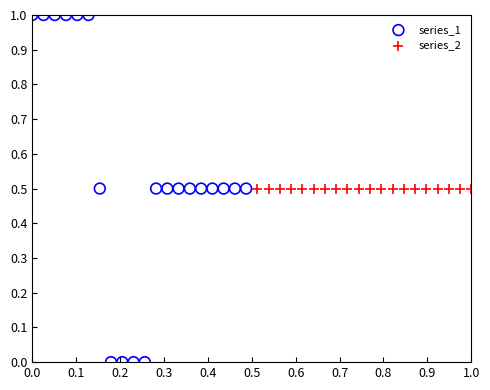

Which series contains the highest Y value?

series_1